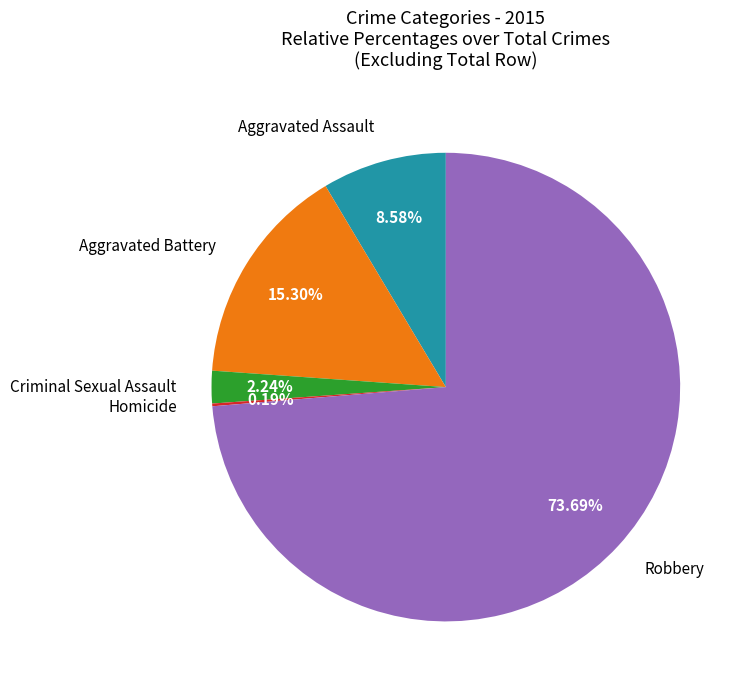

What is the ratio of the value at Robbery to the value at Criminal Sexual Assault?

32.9